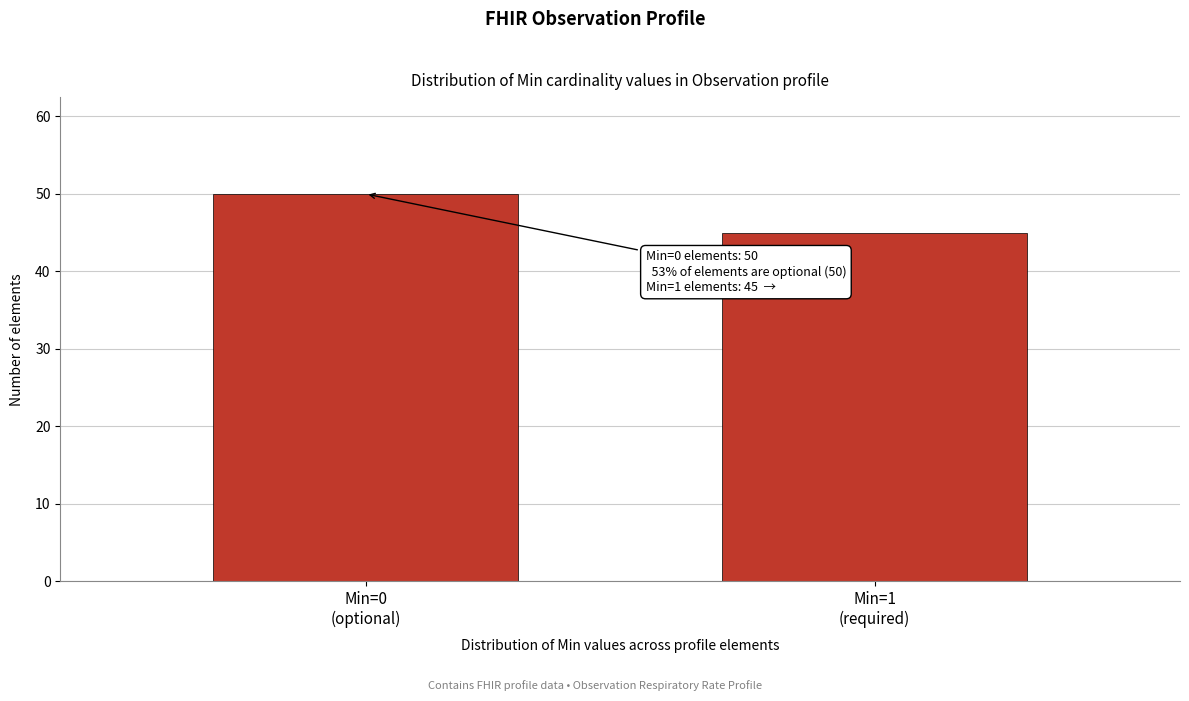

Reading left to right, transcribe all the data shown in this chart.

50	45